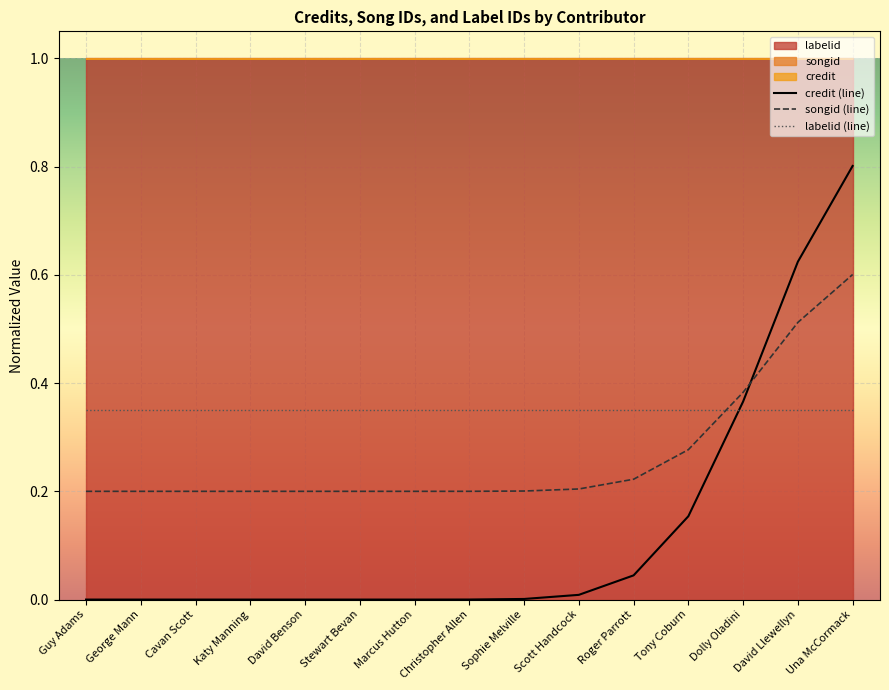

Between which two adjacent categories do songid (line) and credit (line) first intersect?

Dolly Oladini and David Llewellyn